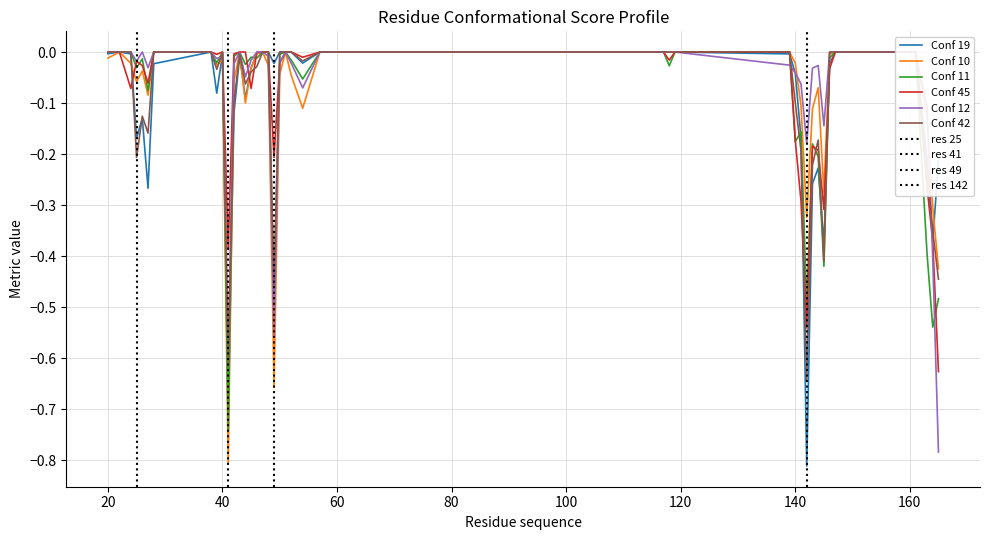

What are all the series names shown in the legend?

Conf 19, Conf 10, Conf 11, Conf 45, Conf 12, Conf 42